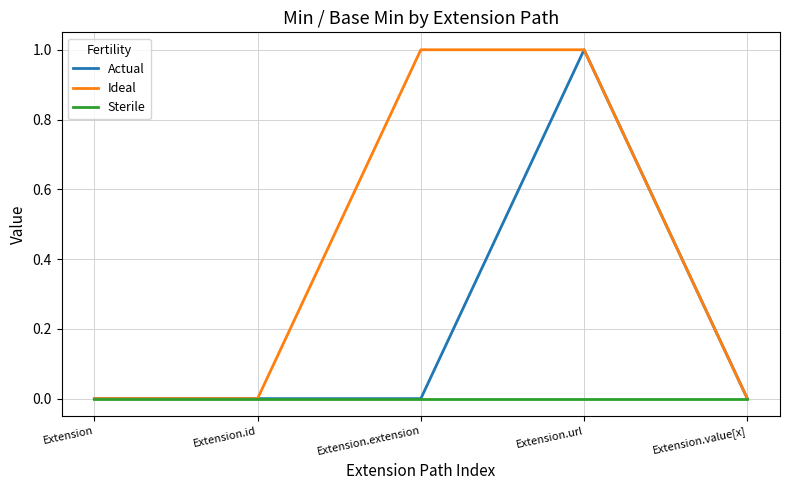

How many Actual values are between 0 and 1?

5